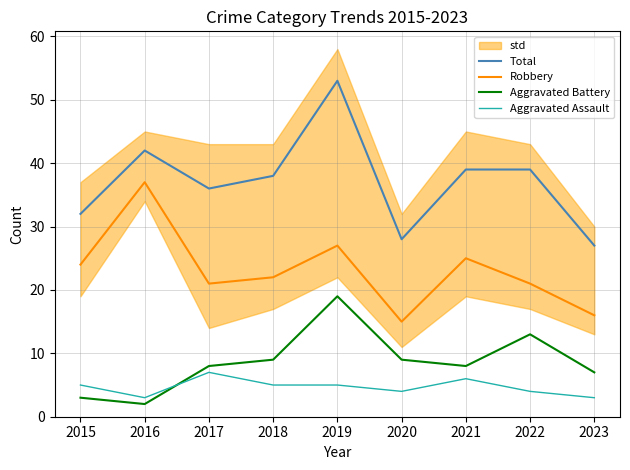

The value of Aggravated Battery at 2020 is 9. True or false?

True